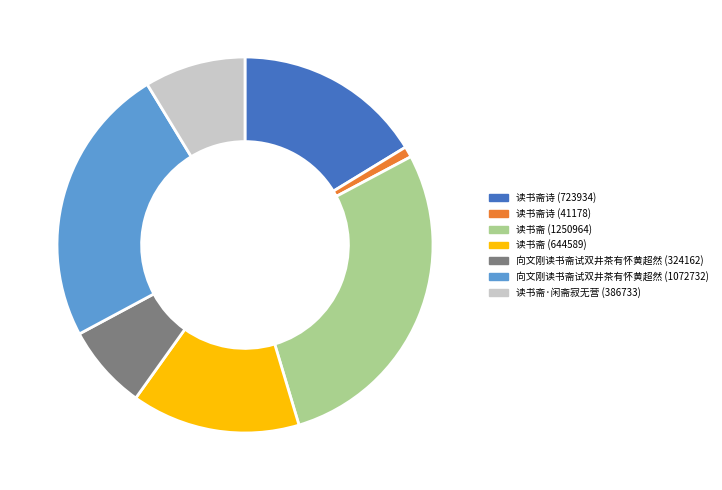

Is there a majority slice in this chart?

No